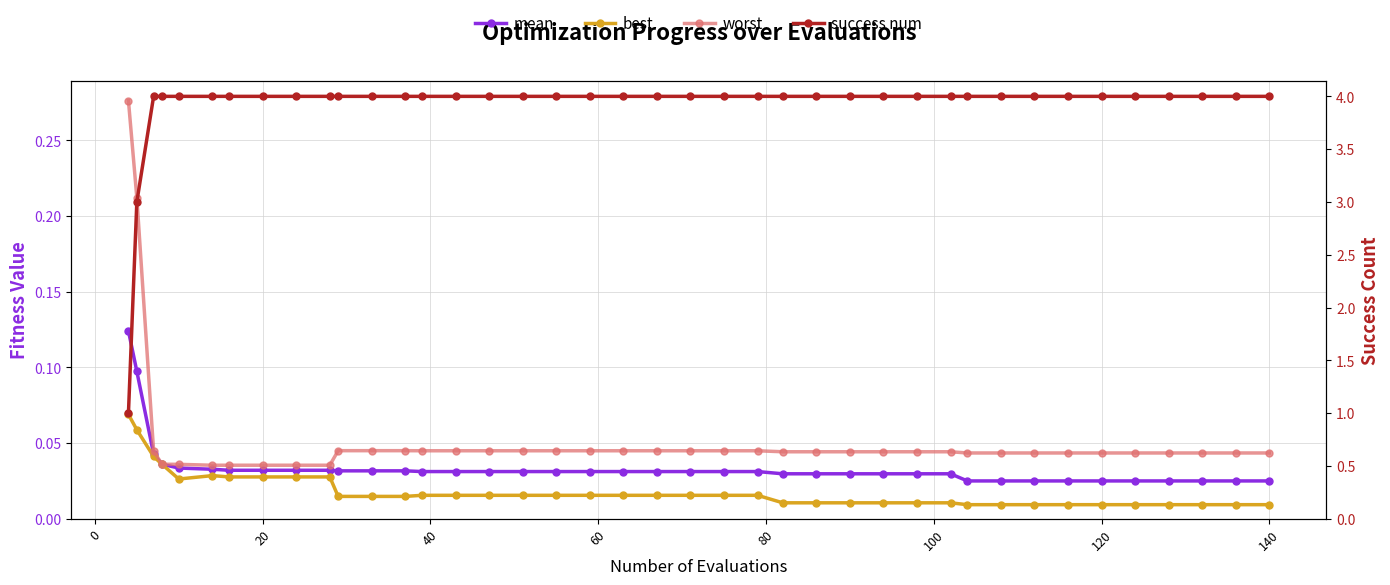

True or false: best and worst intersect in this chart.

False